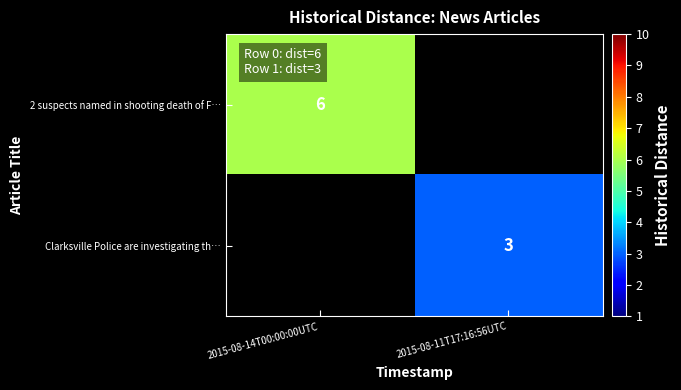

Is it true that 2 suspects named in shooting death of F… equals 6 at 2015-08-14T00:00:00UTC?

True